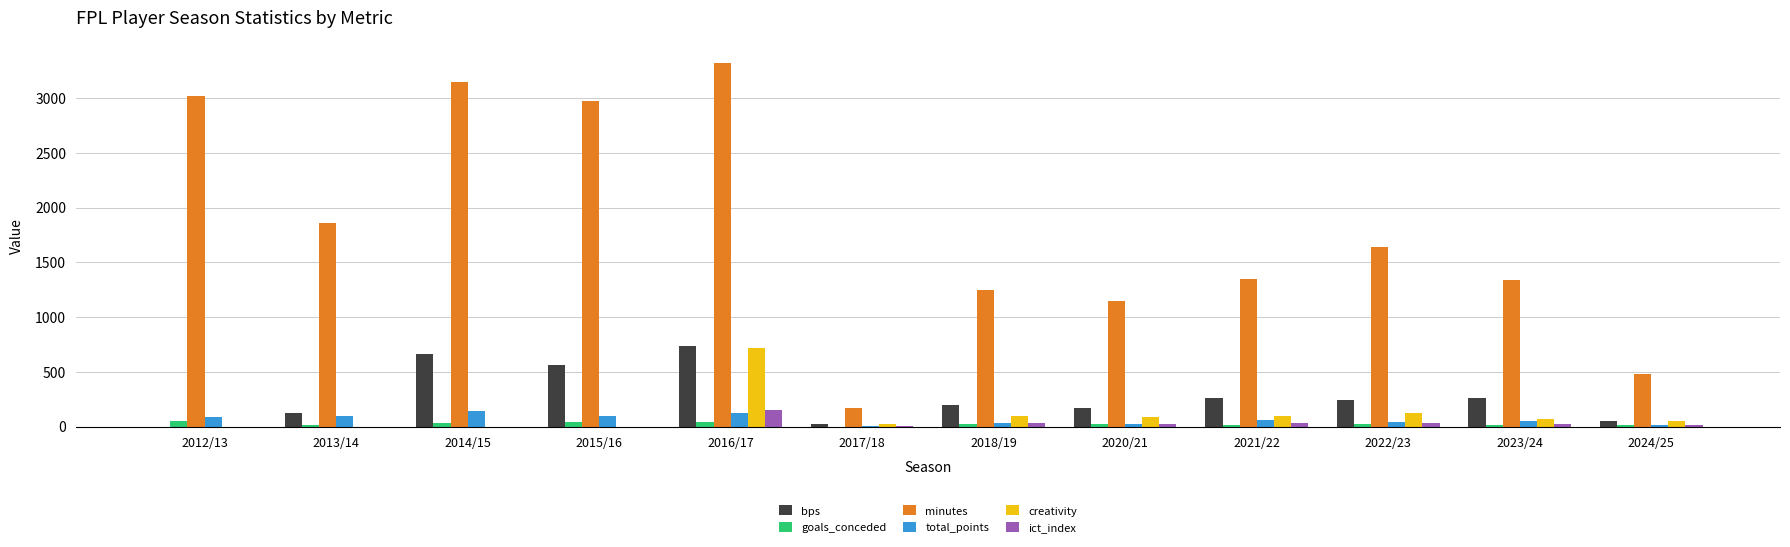

True or false: total_points has a value of 34.0 at 2018/19.

True